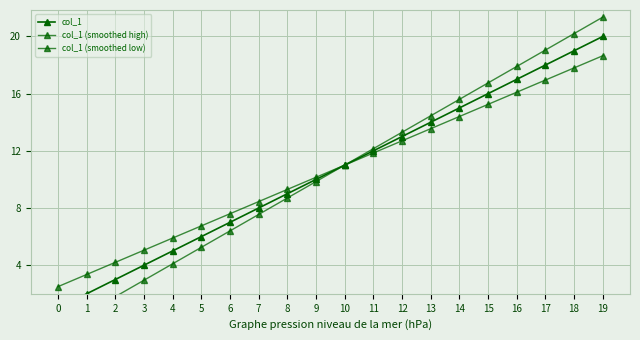

True or false: col_1 and col_1 (smoothed high) cross at least once.

False